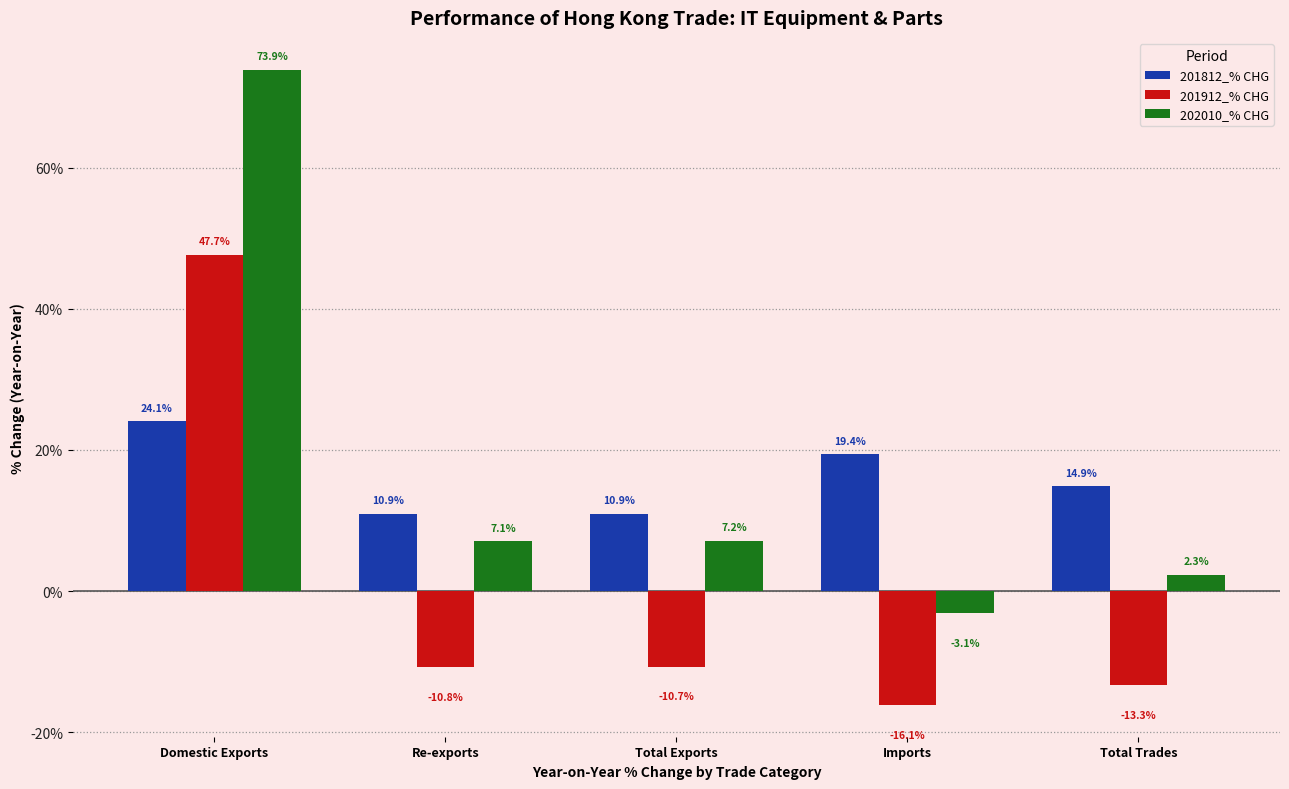

What is the difference between the second highest and minimum values in the 201912_% CHG series?

5.4